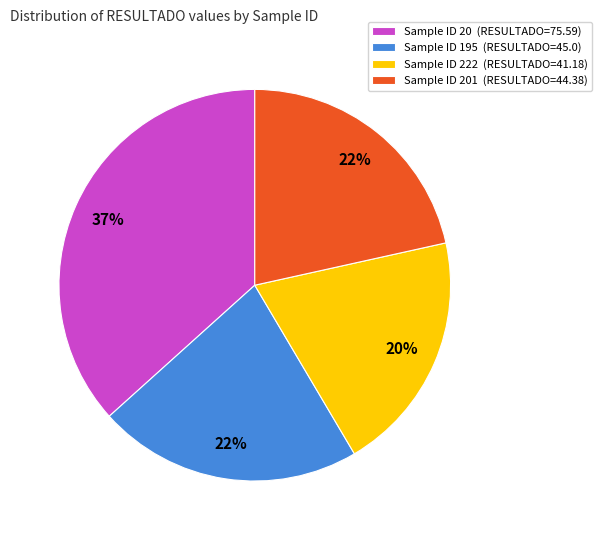

Do Sample ID 222 (RESULTADO=41.18) and Sample ID 201 (RESULTADO=44.38) together represent more than half of the pie?

No